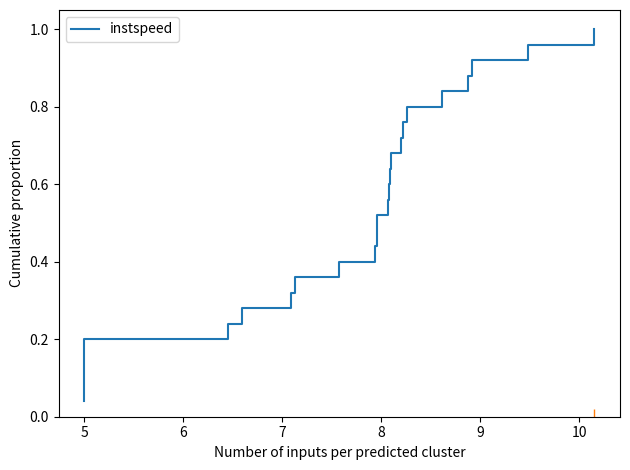

Is it true that the value at 5 is 0.1?

False